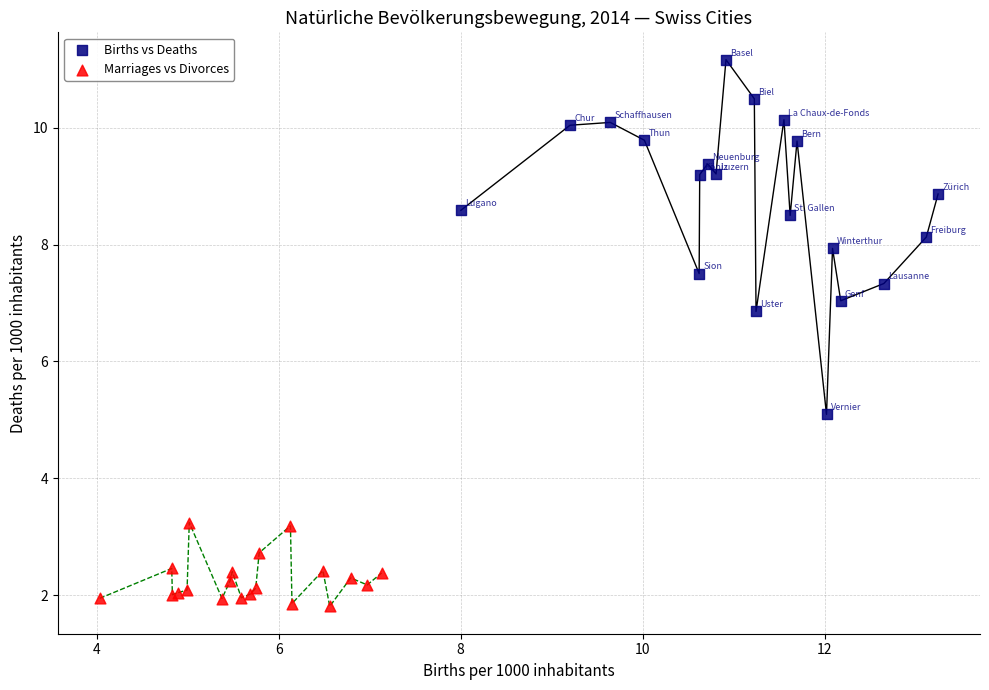

What are all the series names shown in the legend?

Births vs Deaths, Marriages vs Divorces